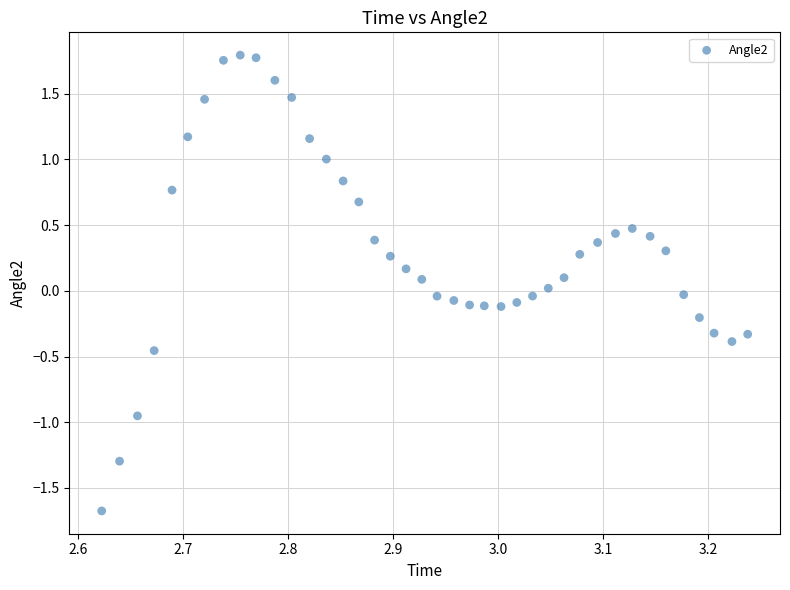

What is the range of Y values (max minus min)?

3.5